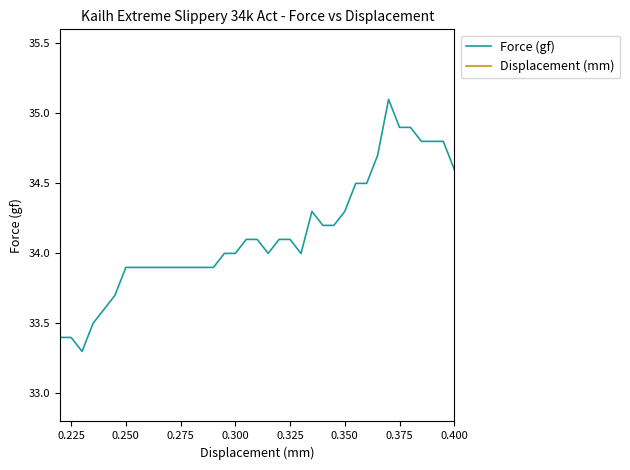

True or false: Force (gf) has a value of 57.1 at 0.325.

False